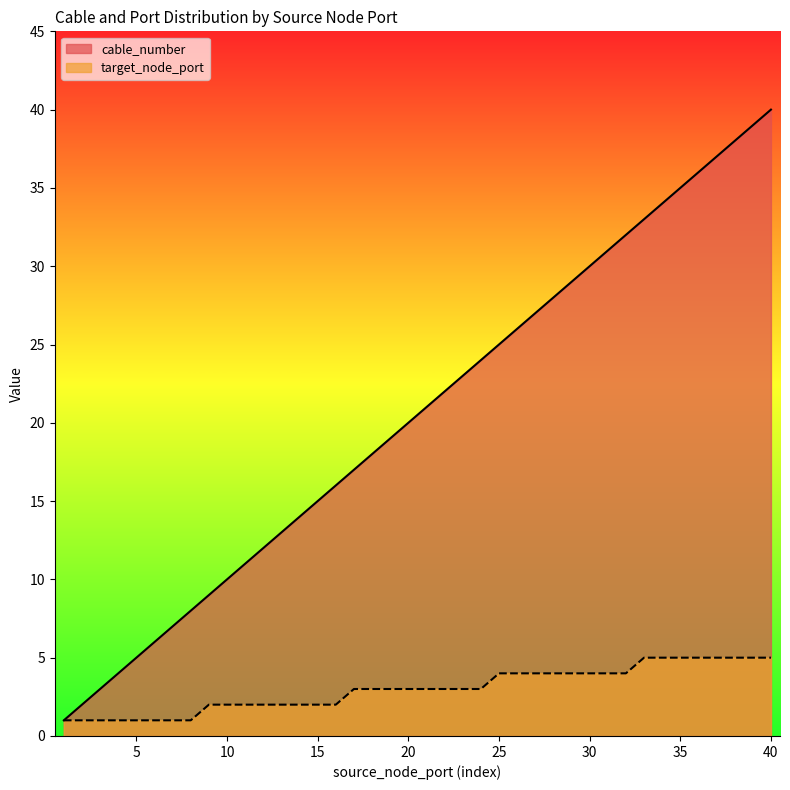

At which label does target_node_port reach its minimum?

1